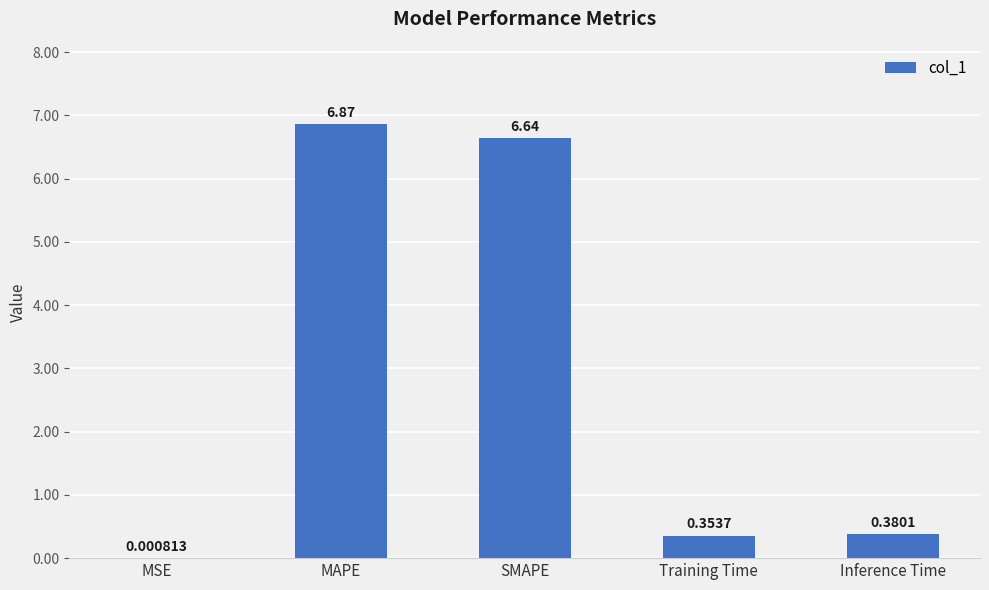

True or false: the data shows 10.5 at SMAPE.

False